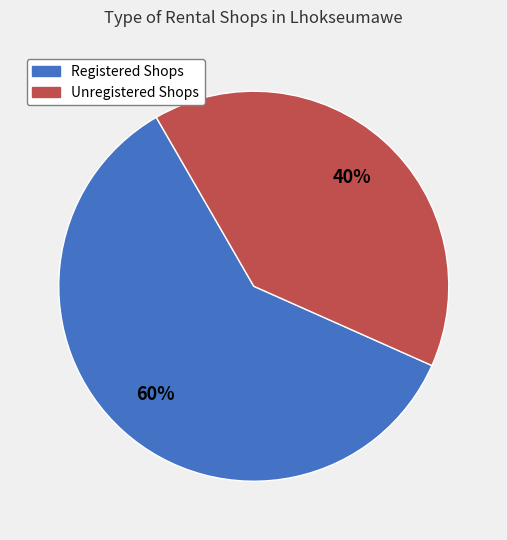

Is there any slice that represents more than half of the pie?

Yes